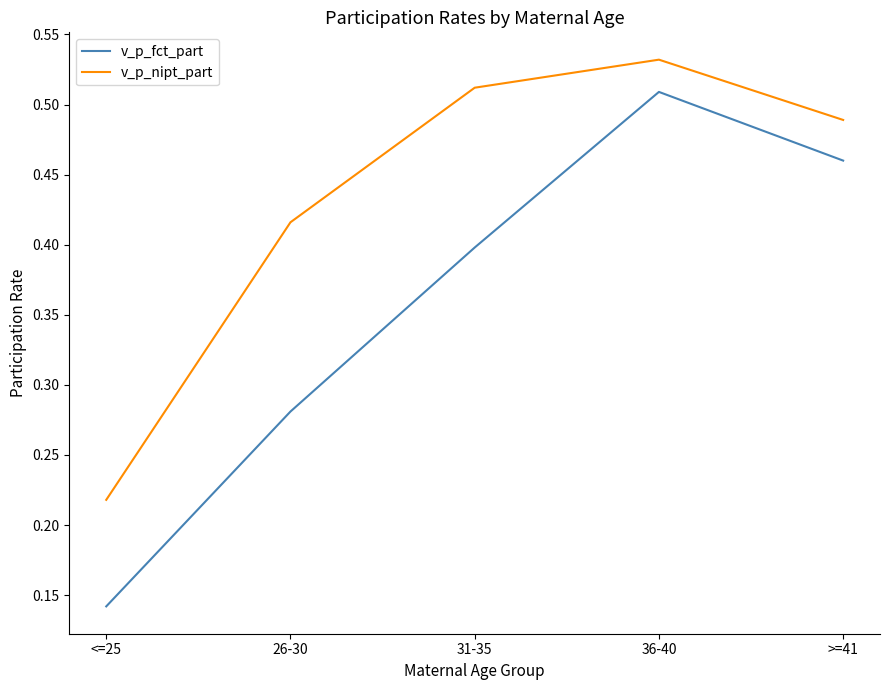

At how many categories does at least one series exceed 0?

5